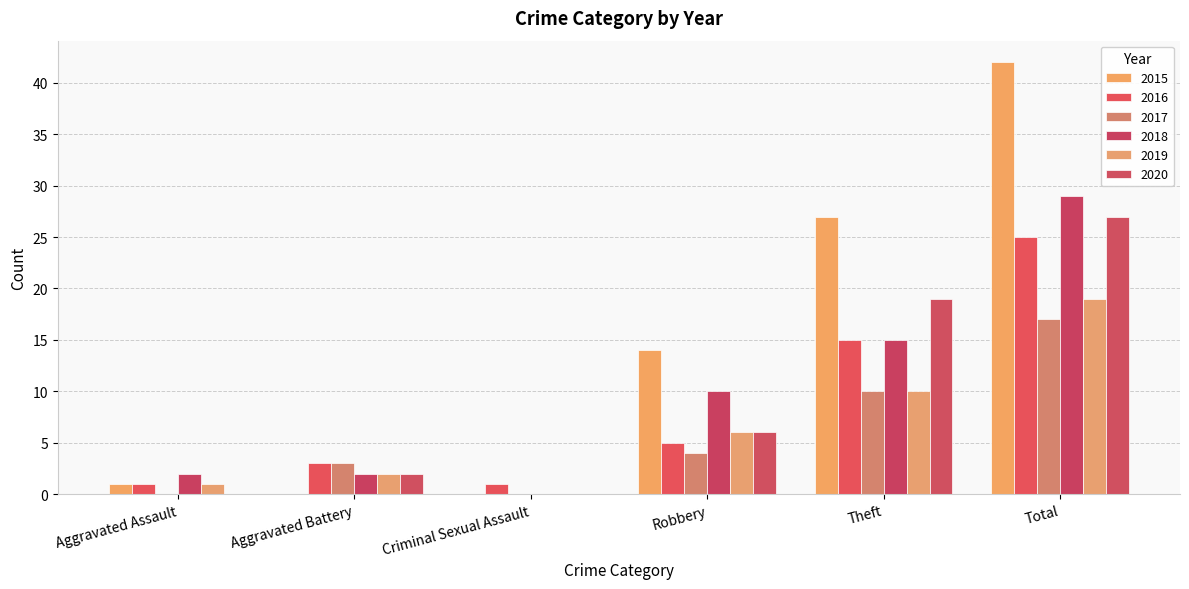

Reading right to left, list all the values displayed in this chart.

2015: Total=42	Theft=27	Robbery=14	Criminal Sexual Assault=0	Aggravated Battery=0	Aggravated Assault=1
2016: Total=25	Theft=15	Robbery=5	Criminal Sexual Assault=1	Aggravated Battery=3	Aggravated Assault=1
2017: Total=17	Theft=10	Robbery=4	Criminal Sexual Assault=0	Aggravated Battery=3	Aggravated Assault=0
2018: Total=29	Theft=15	Robbery=10	Criminal Sexual Assault=0	Aggravated Battery=2	Aggravated Assault=2
2019: Total=19	Theft=10	Robbery=6	Criminal Sexual Assault=0	Aggravated Battery=2	Aggravated Assault=1
2020: Total=27	Theft=19	Robbery=6	Criminal Sexual Assault=0	Aggravated Battery=2	Aggravated Assault=0